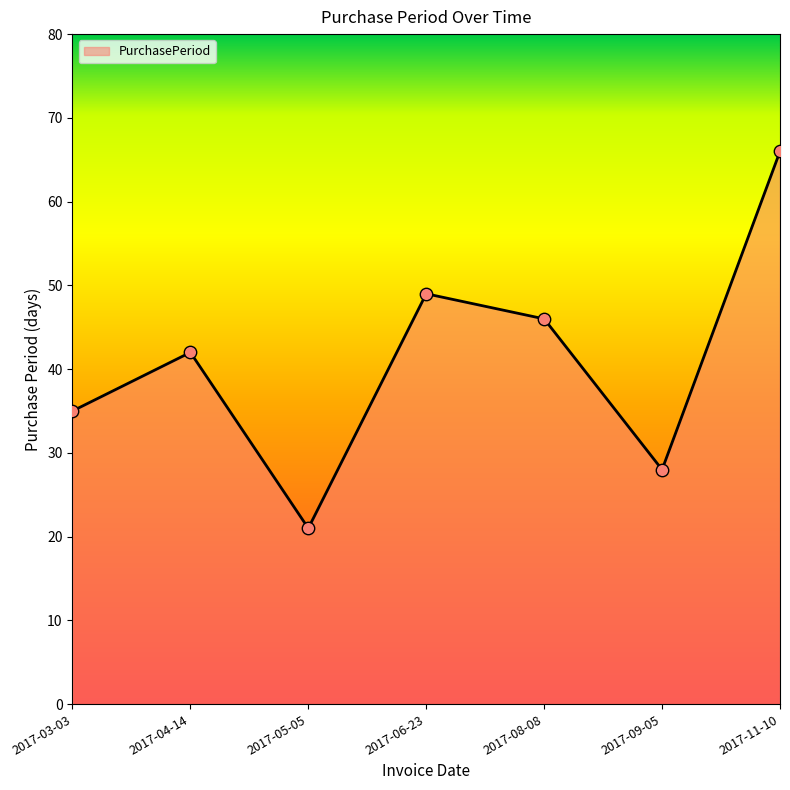

What is the ratio of the value at 2017-05-05 to the value at 2017-11-10?

0.3